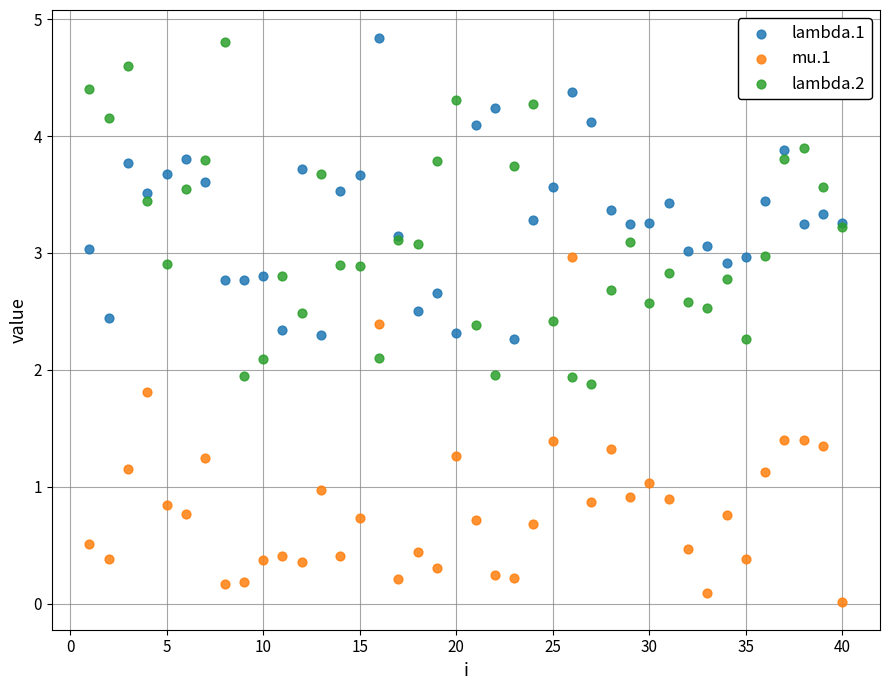

What is the X range (max minus min) for the scatter plot?

39.0